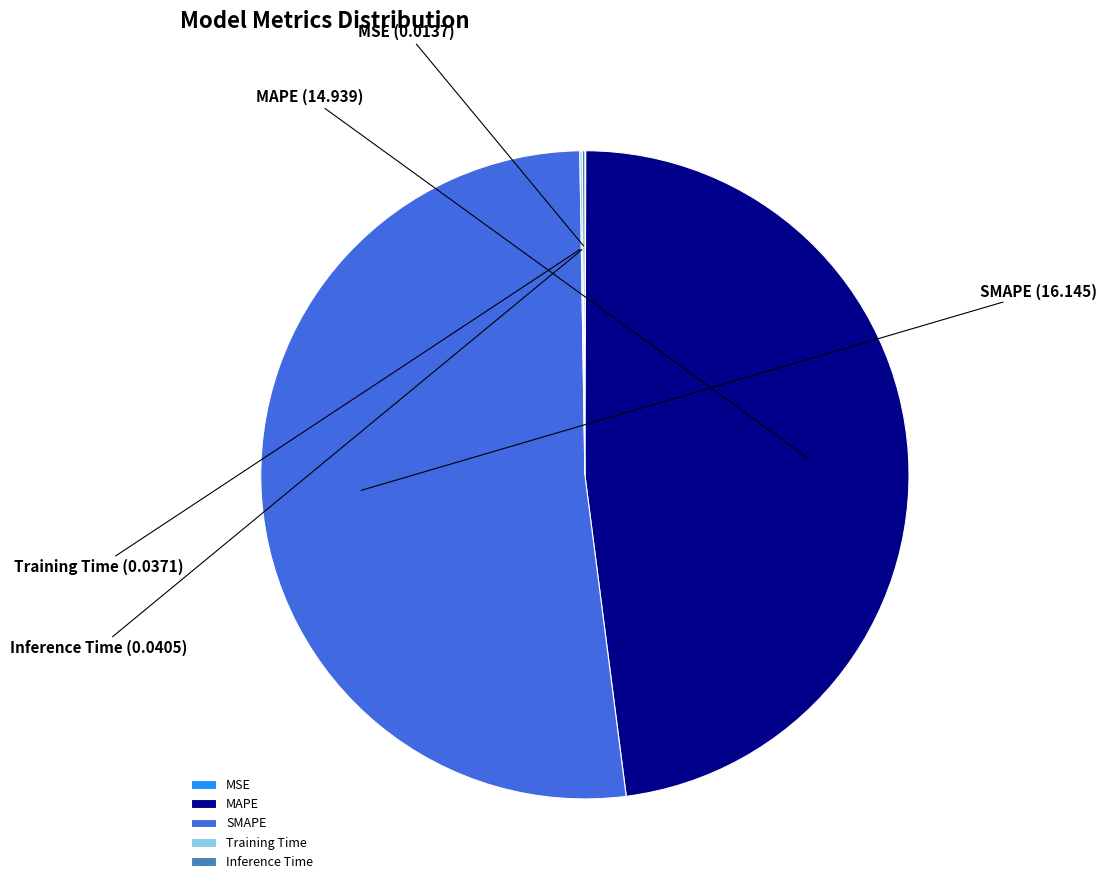

Which slice is the largest?

SMAPE